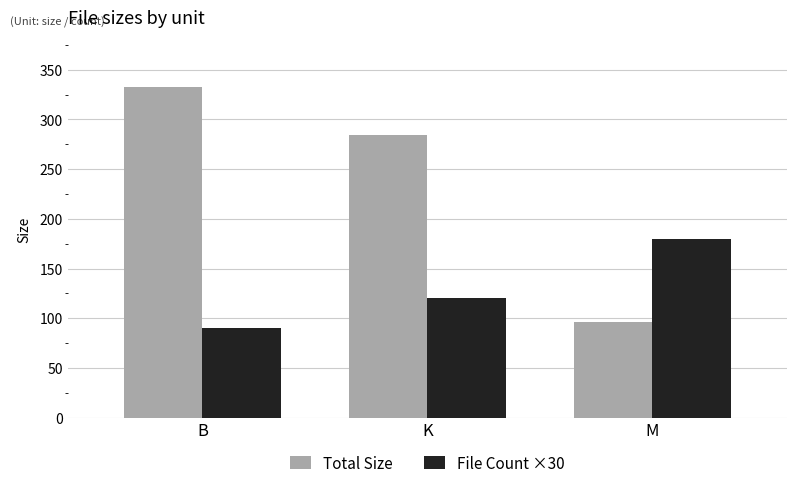

Where does the Total Size series first go above 284?

B